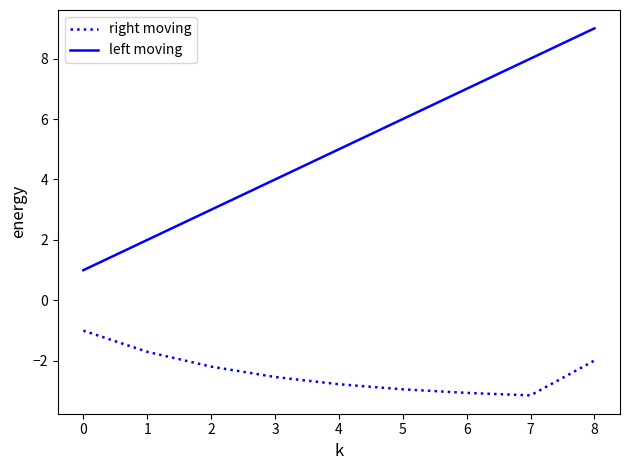

Between 4 and 8, which series saw the biggest shift?

left moving